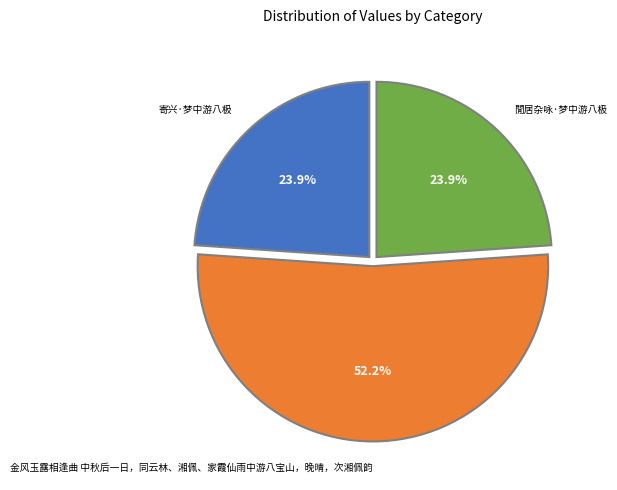

Approximately how many times larger is the value at 閒居杂咏·梦中游八极 compared to 寄兴·梦中游八极?

1.0